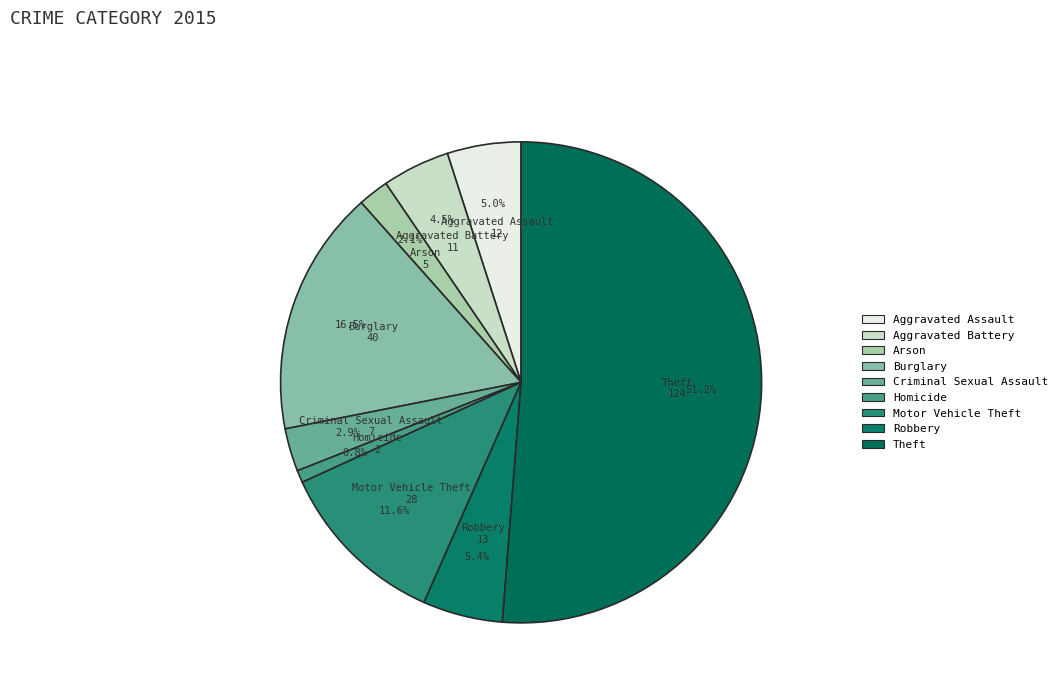

To the nearest percent, what percentage of the pie is Criminal Sexual Assault?

3%